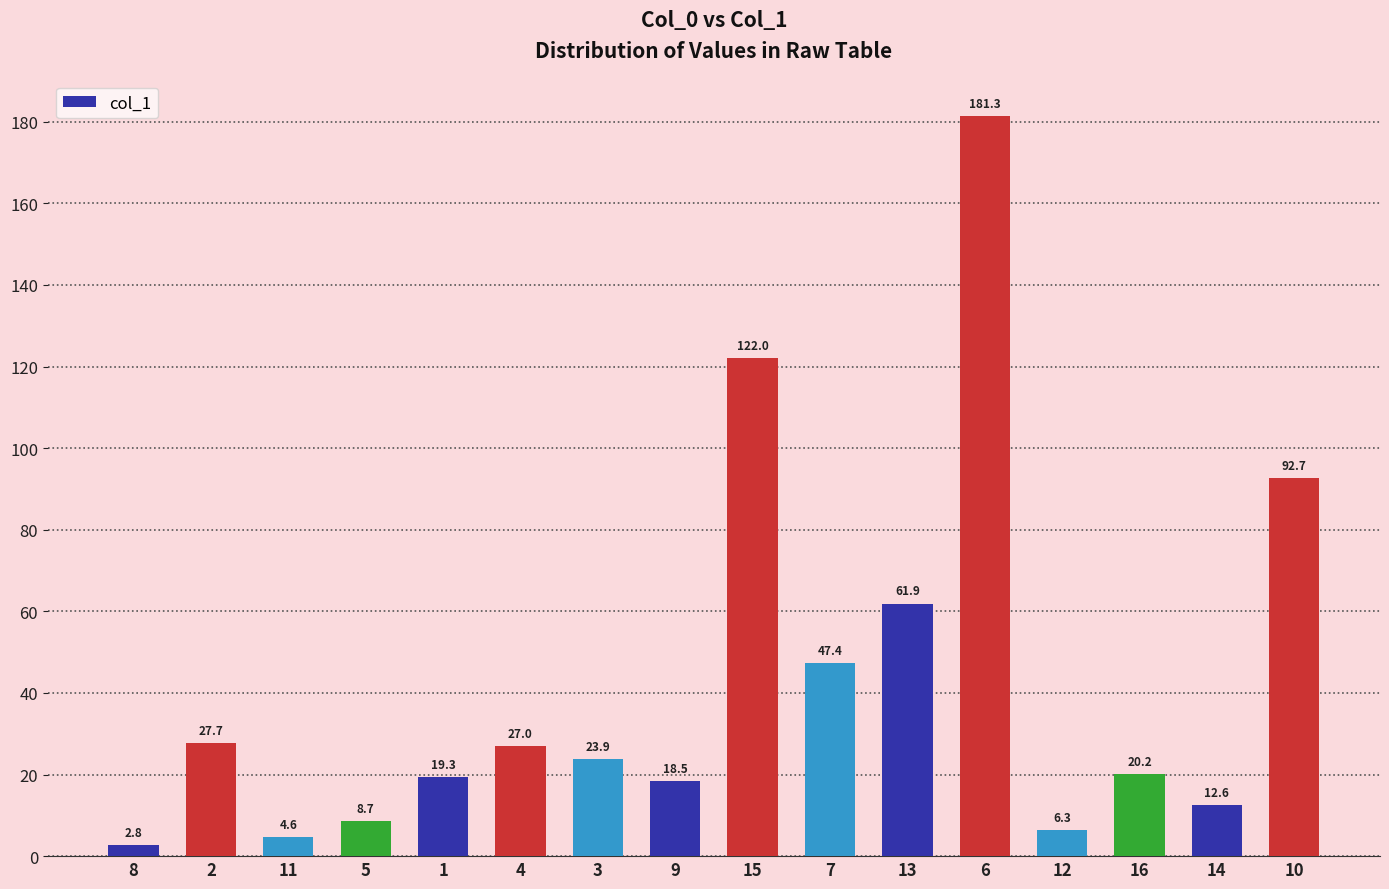

What is the difference between the maximum and minimum values?

178.5